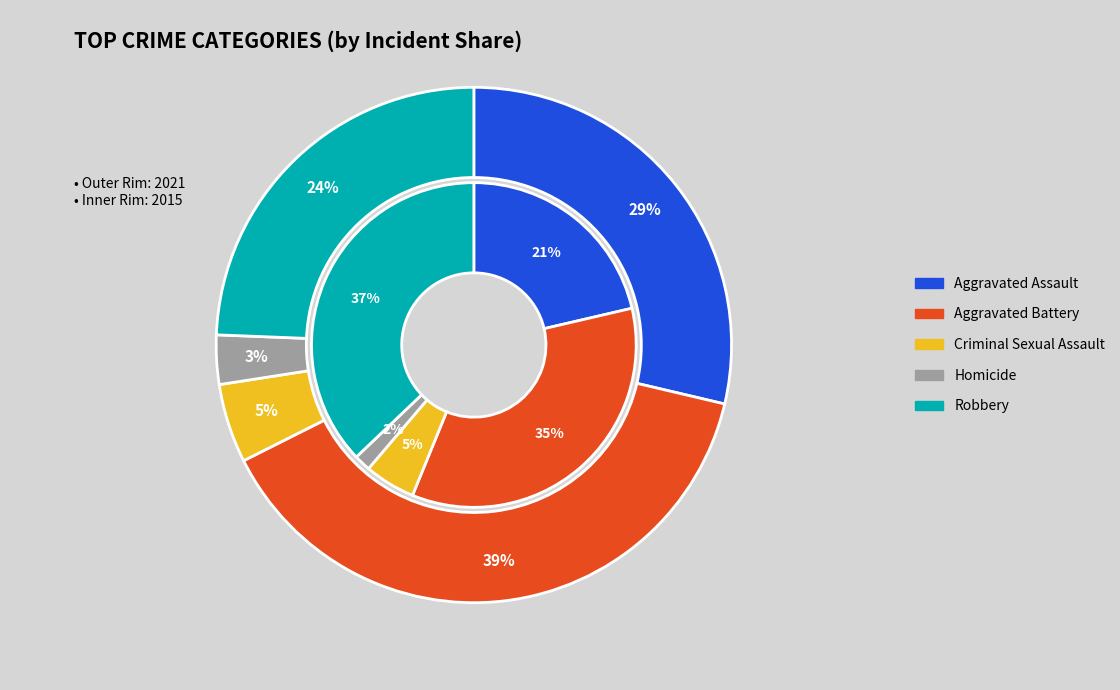

What percentage is the Robbery slice, to the nearest percent?

24%